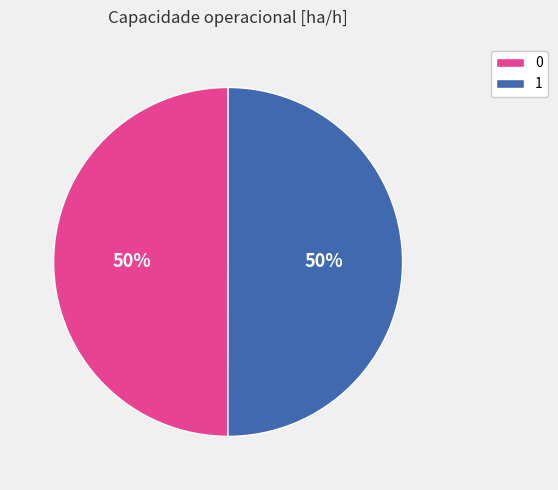

To the nearest percent, what portion does 1 represent?

50%